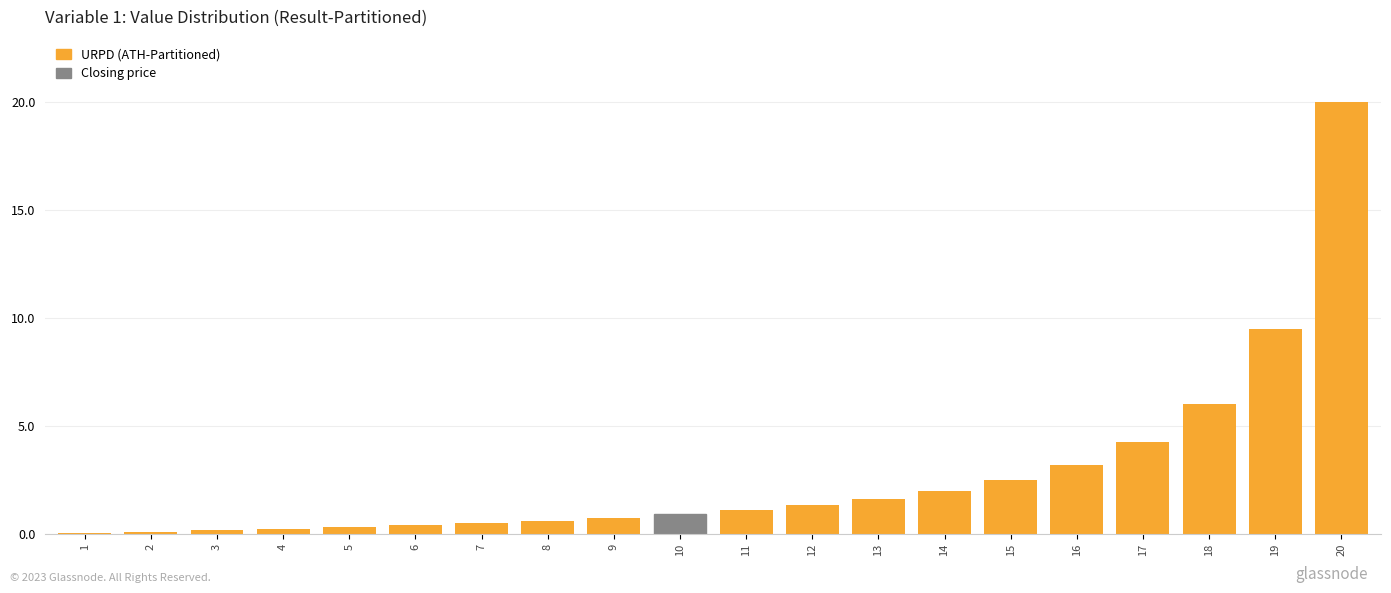

True or false: the data shows 2.0 at 14.

True